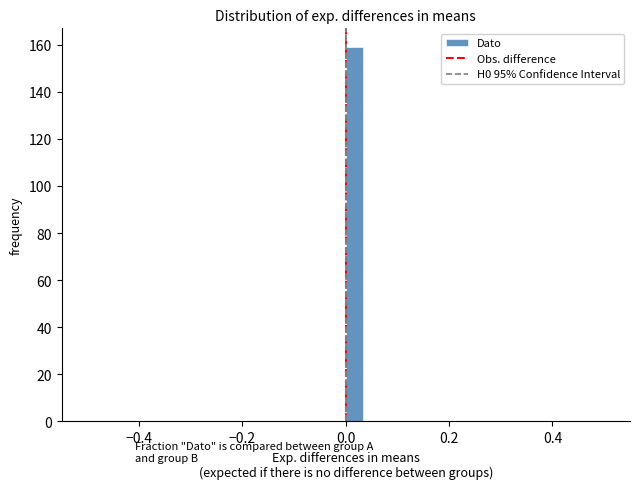

Around what value on the x-axis is the tallest bar? Give the approximate position of its centre, as read against the axis.

0.02